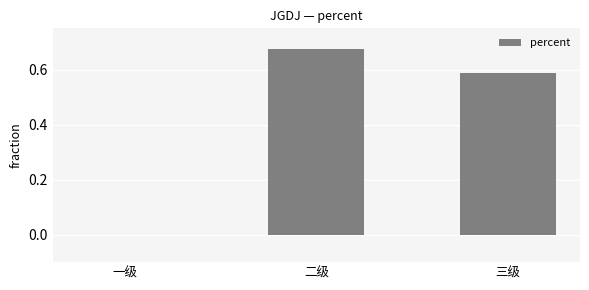

The value at 一级 is 0.4. True or false?

False